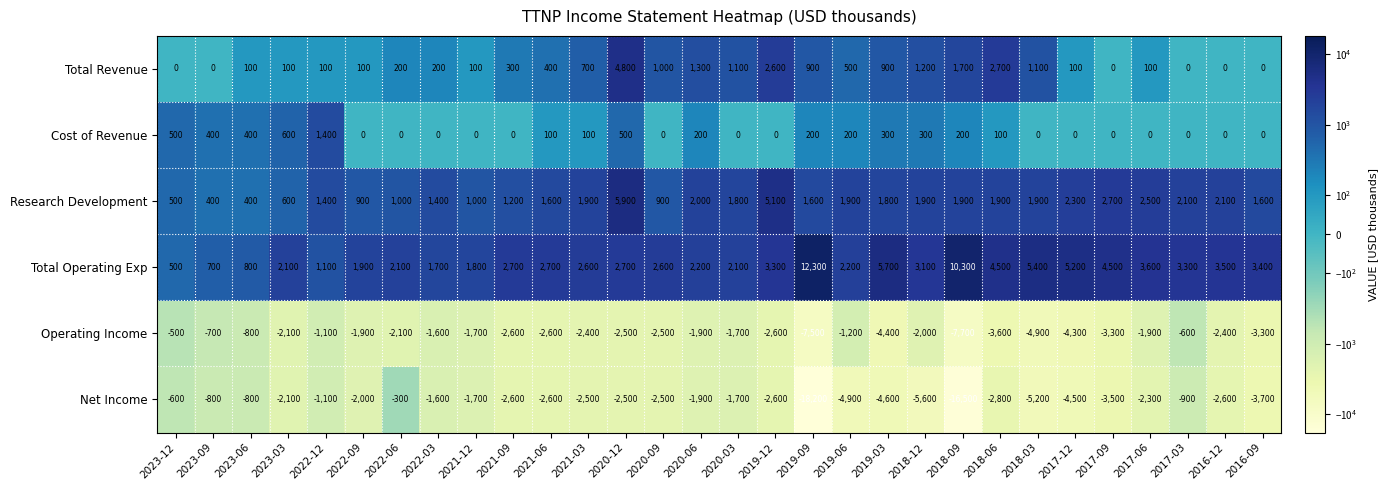

What is the sum of all Research Development values?

54200